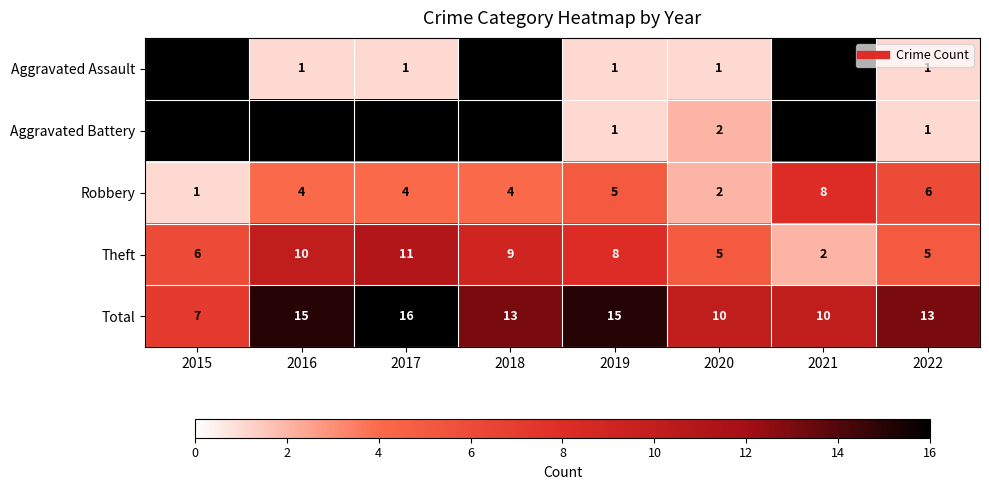

Where does the Robbery series first go above 4?

2019